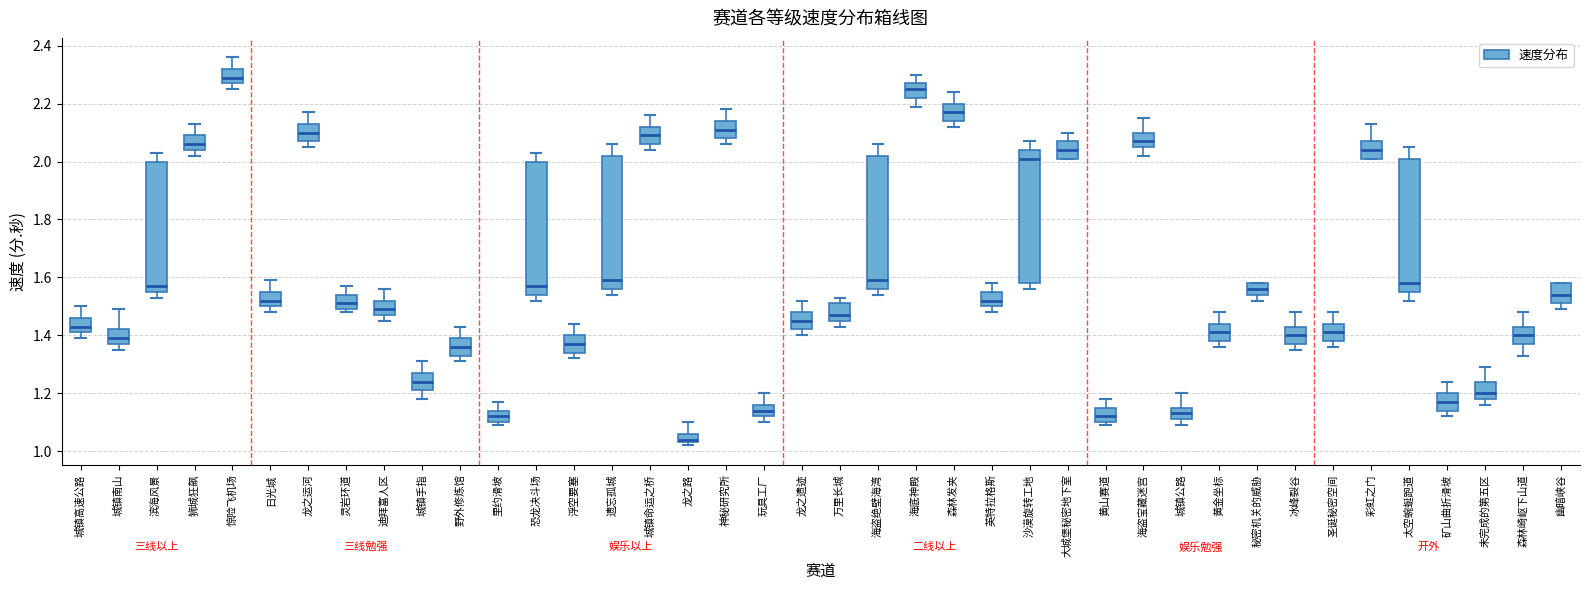

Reading left to right, transcribe this box plot: for each box, give where its median line is, the range the box spans, and where its two whiskers end, as read against the y-axis. The values are not printed on the chart, so give them approximately, as read against the axis.

城镇高速公路: median 1.44, box 1.42 to 1.46, whiskers 1.40 to 1.50
城镇南山: median 1.40, box 1.38 to 1.42, whiskers 1.36 to 1.50
滨海风景: median 1.58, box 1.56 to 2.00, whiskers 1.54 to 2.04
狮城狂飙: median 2.06, box 2.04 to 2.10, whiskers 2.02 to 2.14
惊险飞机场: median 2.30, box 2.28 to 2.32, whiskers 2.26 to 2.36
日光城: median 1.52, box 1.50 to 1.56, whiskers 1.48 to 1.60
龙之运河: median 2.10, box 2.08 to 2.14, whiskers 2.06 to 2.18
灵岩环道: median 1.52, box 1.50 to 1.54, whiskers 1.48 to 1.58
迪拜富人区: median 1.50, box 1.48 to 1.52, whiskers 1.46 to 1.56
城镇手指: median 1.24, box 1.22 to 1.28, whiskers 1.18 to 1.32
野外修炼馆: median 1.36, box 1.34 to 1.40, whiskers 1.32 to 1.44
里约滑坡: median 1.12, box 1.10 to 1.14, whiskers 1.10 (just below the box's lower edge) to 1.18
恐龙决斗场: median 1.58, box 1.54 to 2.00, whiskers 1.52 to 2.04
浮空要塞: median 1.38, box 1.34 to 1.40, whiskers 1.32 to 1.44
遗忘孤城: median 1.60, box 1.56 to 2.02, whiskers 1.54 to 2.06
城镇命运之桥: median 2.10, box 2.06 to 2.12, whiskers 2.04 to 2.16
龙之路: median 1.04 (just above the box's lower edge), box 1.04 to 1.06, whiskers 1.02 to 1.10
神秘研究所: median 2.12, box 2.08 to 2.14, whiskers 2.06 to 2.18
玩具工厂: median 1.14, box 1.12 to 1.16, whiskers 1.10 to 1.20
龙之遗迹: median 1.46, box 1.42 to 1.48, whiskers 1.40 to 1.52
万里长城: median 1.48, box 1.46 to 1.52, whiskers 1.44 to 1.54
海盗绝壁海湾: median 1.60, box 1.56 to 2.02, whiskers 1.54 to 2.06
海底神殿: median 2.26, box 2.22 to 2.28, whiskers 2.20 to 2.30
森林发夹: median 2.18, box 2.14 to 2.20, whiskers 2.12 to 2.24
英特拉格斯: median 1.52, box 1.50 to 1.56, whiskers 1.48 to 1.58
沙漠旋转工地: median 2.02, box 1.58 to 2.04, whiskers 1.56 to 2.08
大城堡秘密地下室: median 2.04, box 2.02 to 2.08, whiskers 2.02 to 2.10
黄山赛道: median 1.12, box 1.10 to 1.16, whiskers 1.10 (just below the box's lower edge) to 1.18
海盗宝藏迷宫: median 2.08, box 2.06 to 2.10, whiskers 2.02 to 2.16
城镇公路: median 1.14, box 1.12 to 1.16, whiskers 1.10 to 1.20
黄金坐标: median 1.42, box 1.38 to 1.44, whiskers 1.36 to 1.48
秘密机关的威胁: median 1.56, box 1.54 to 1.58, whiskers 1.52 to 1.58
冰峰裂谷: median 1.40, box 1.38 to 1.44, whiskers 1.36 to 1.48
圣诞秘密空间: median 1.42, box 1.38 to 1.44, whiskers 1.36 to 1.48
彩虹之门: median 2.04, box 2.02 to 2.08, whiskers 2.02 to 2.14
太空蜿蜒跑道: median 1.58, box 1.56 to 2.02, whiskers 1.52 to 2.06
矿山曲折滑坡: median 1.18, box 1.14 to 1.20, whiskers 1.12 to 1.24
未完成的第五区: median 1.20, box 1.18 to 1.24, whiskers 1.16 to 1.30
森林崎岖下山道: median 1.40, box 1.38 to 1.44, whiskers 1.34 to 1.48
幽暗峡谷: median 1.54, box 1.52 to 1.58, whiskers 1.50 to 1.58